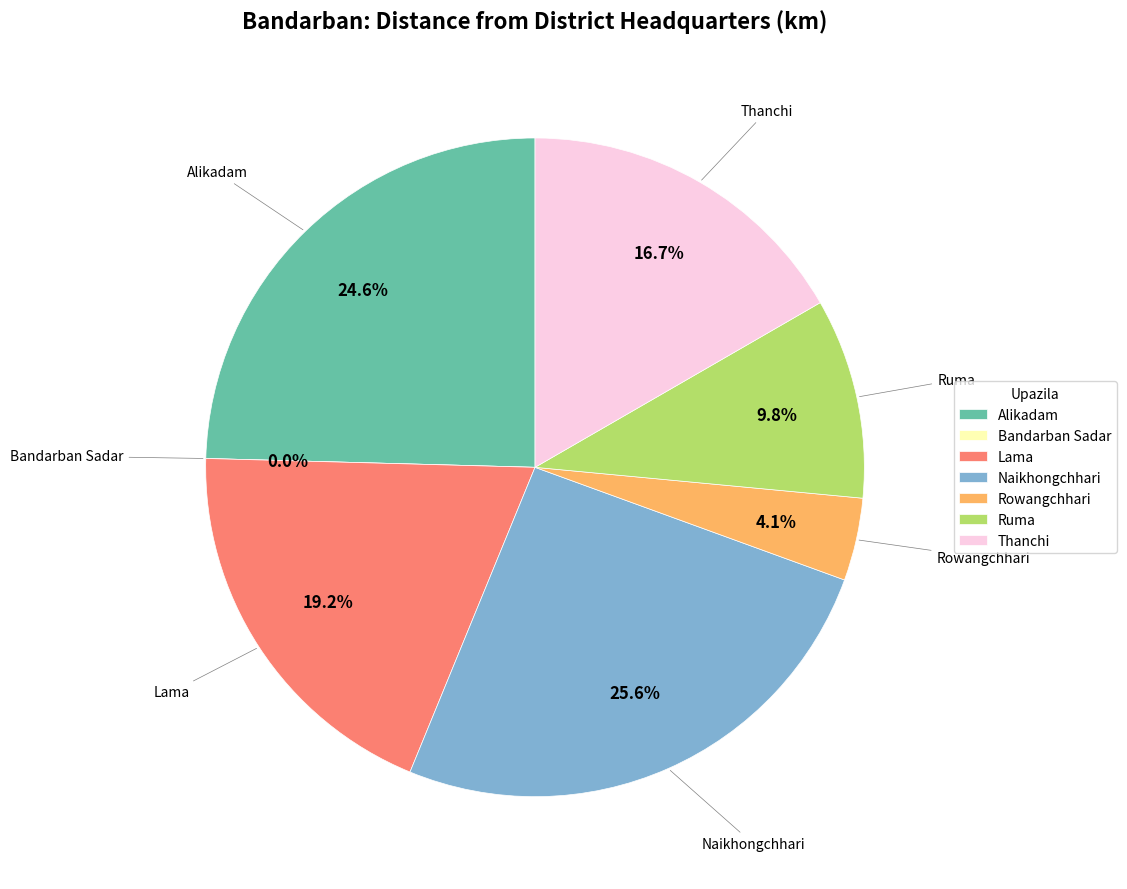

Is it true that Ruma is 10% of the pie?

True